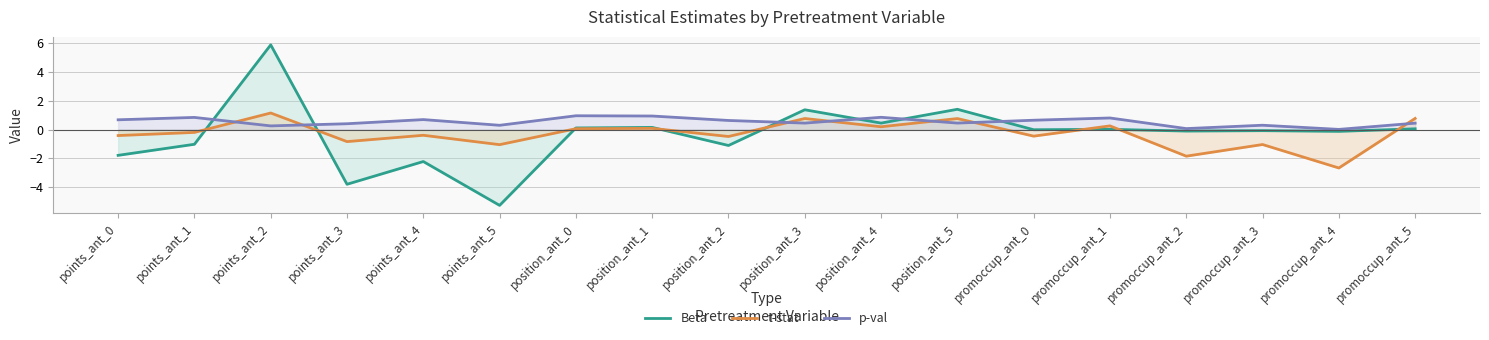

Reading left to right, extract all data points from this chart.

Beta: points_ant_0=-1.8	points_ant_1=-1.0	points_ant_2=5.9	points_ant_3=-3.8	points_ant_4=-2.2	points_ant_5=-5.3	position_ant_0=0.1	position_ant_1=0.1	position_ant_2=-1.1	position_ant_3=1.4	position_ant_4=0.4	position_ant_5=1.4	promoccup_ant_0=-0.0	promoccup_ant_1=0.0	promoccup_ant_2=-0.1	promoccup_ant_3=-0.1	promoccup_ant_4=-0.1	promoccup_ant_5=0.0
t-stat: points_ant_0=-0.4	points_ant_1=-0.2	points_ant_2=1.1	points_ant_3=-0.8	points_ant_4=-0.4	points_ant_5=-1.1	position_ant_0=0.1	position_ant_1=0.1	position_ant_2=-0.5	position_ant_3=0.8	position_ant_4=0.2	position_ant_5=0.8	promoccup_ant_0=-0.5	promoccup_ant_1=0.3	promoccup_ant_2=-1.9	promoccup_ant_3=-1.0	promoccup_ant_4=-2.7	promoccup_ant_5=0.8
p-val: points_ant_0=0.7	points_ant_1=0.8	points_ant_2=0.3	points_ant_3=0.4	points_ant_4=0.7	points_ant_5=0.3	position_ant_0=1.0	position_ant_1=0.9	position_ant_2=0.6	position_ant_3=0.4	position_ant_4=0.8	position_ant_5=0.4	promoccup_ant_0=0.6	promoccup_ant_1=0.8	promoccup_ant_2=0.1	promoccup_ant_3=0.3	promoccup_ant_4=0.0	promoccup_ant_5=0.4